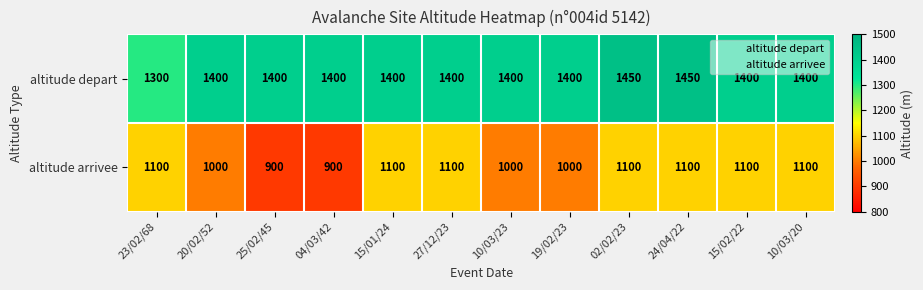

At how many categories does at least one series exceed 1136?

12